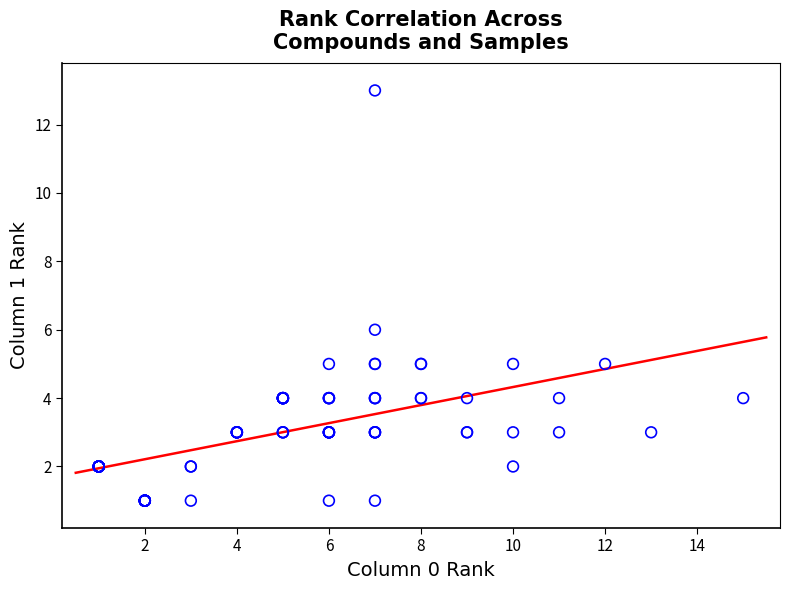

What Y value in the scatter plot is closest to 7?

6